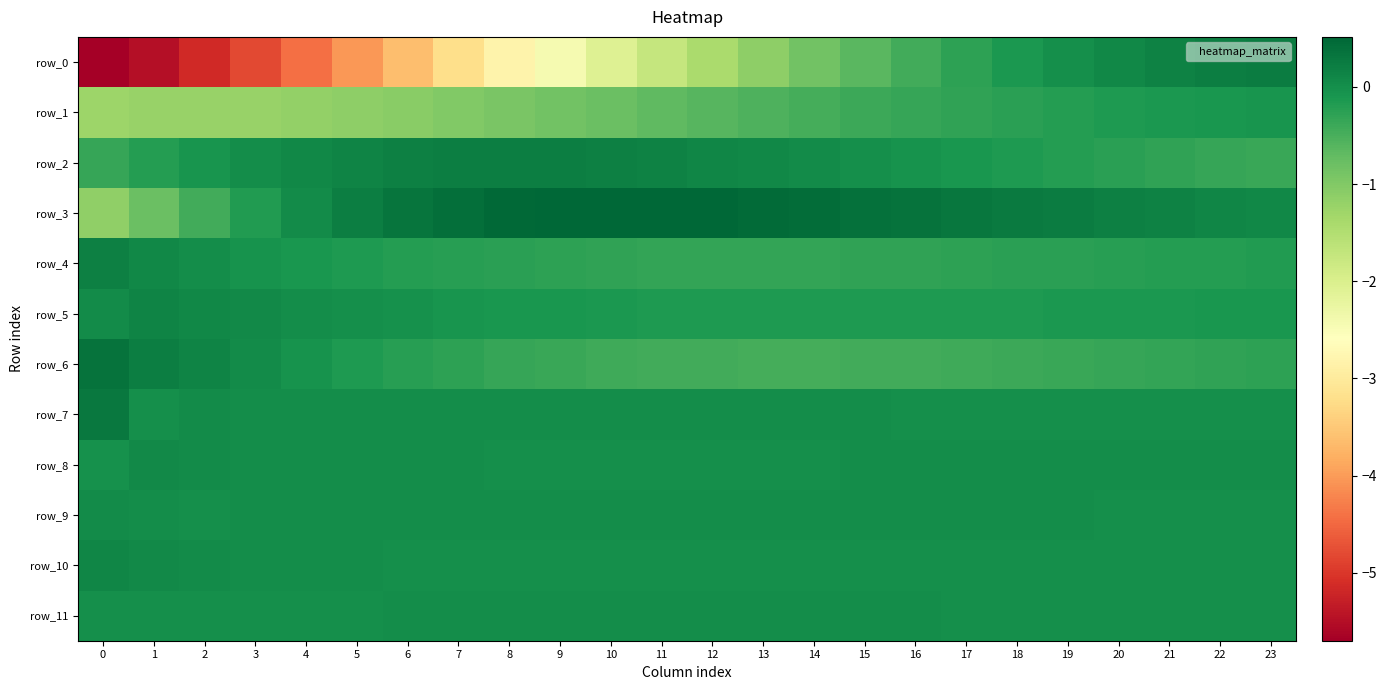

Which series has the widest spread of values?

row_0